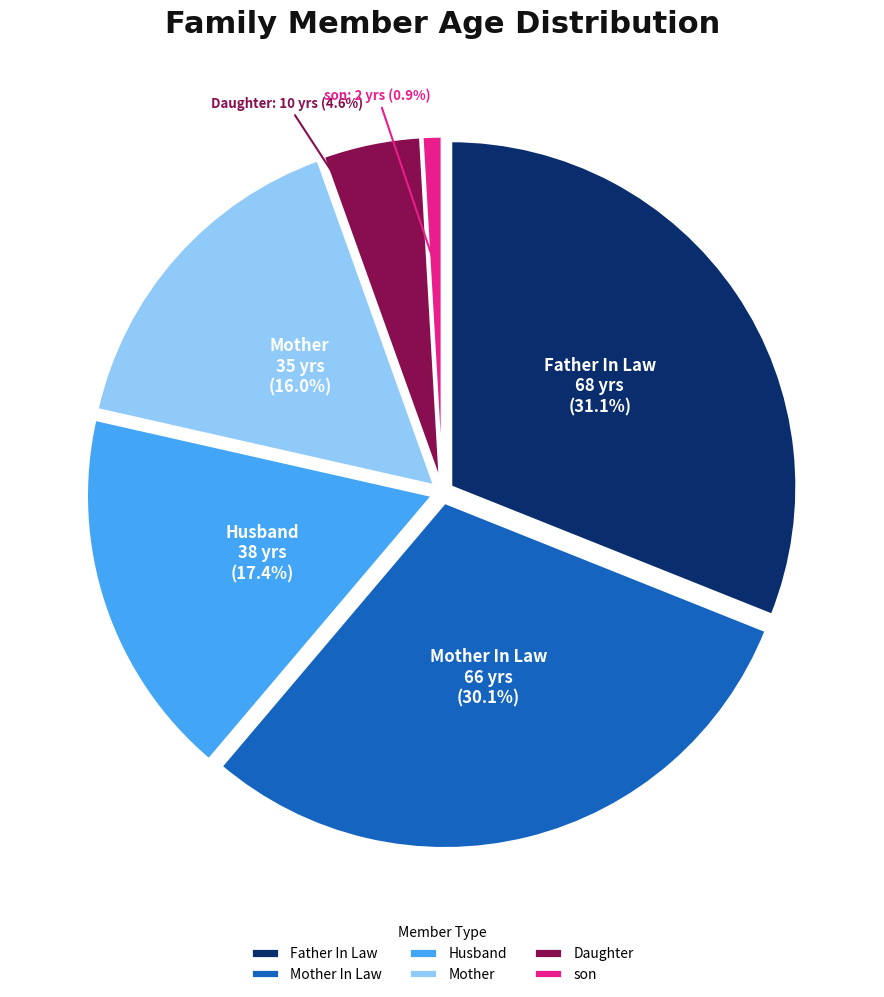

Rank the categories by value from lowest to highest.

son, Daughter, Mother, Husband, Mother In Law, Father In Law